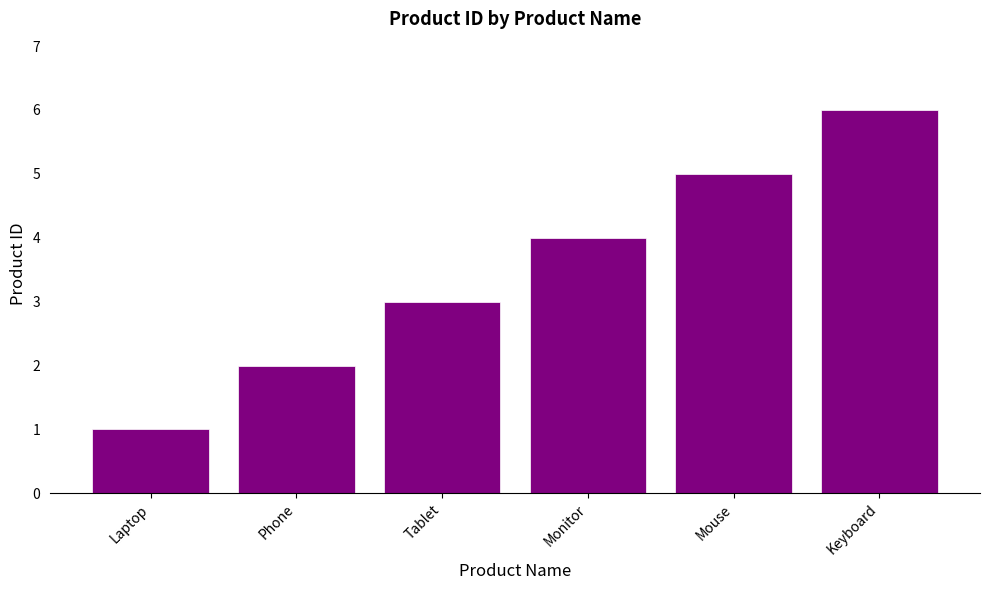

What is the change in value from Phone to Keyboard?

+4